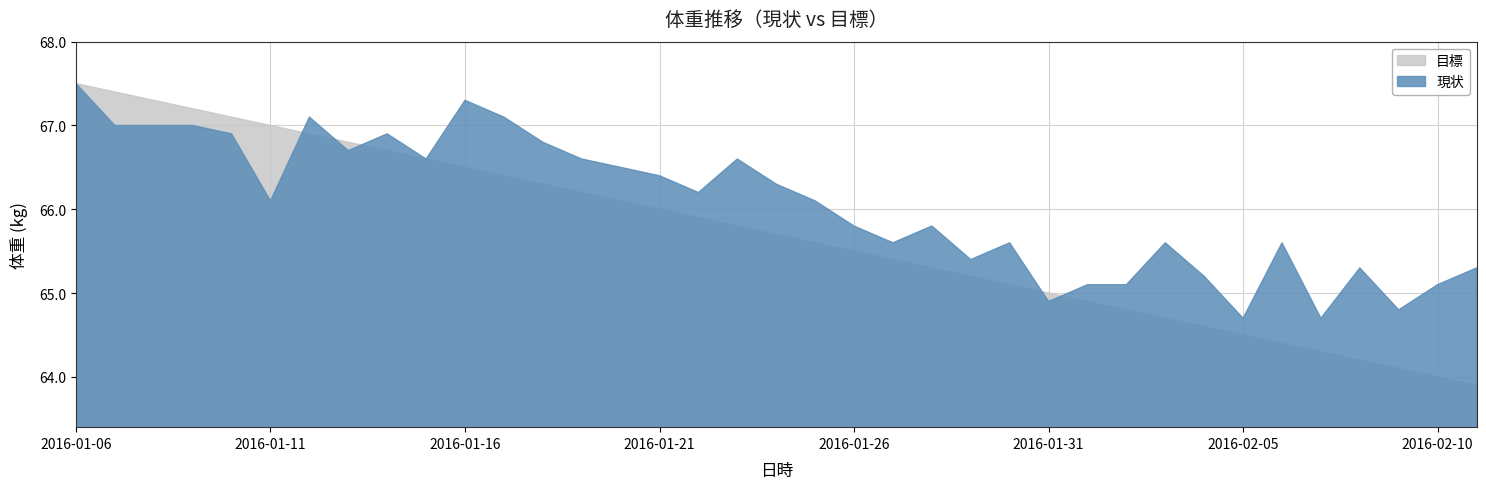

True or false: 目標 has more than 0 points higher than both neighbors.

False